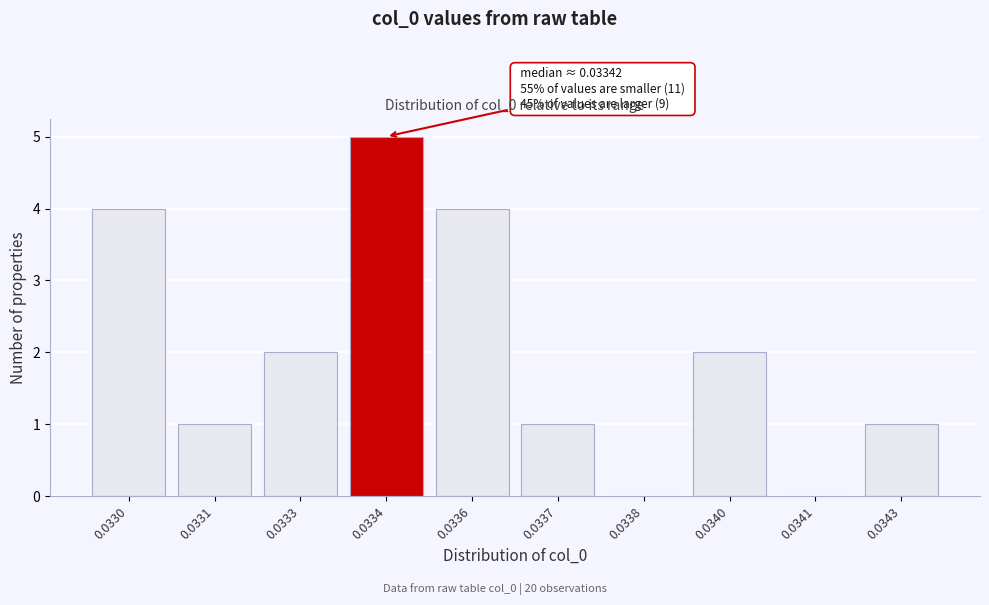

Reading right to left, extract all data points from this chart.

0.0343=1	0.0341=0	0.0340=2	0.0338=0	0.0337=1	0.0336=4	0.0334=5	0.0333=2	0.0331=1	0.0330=4